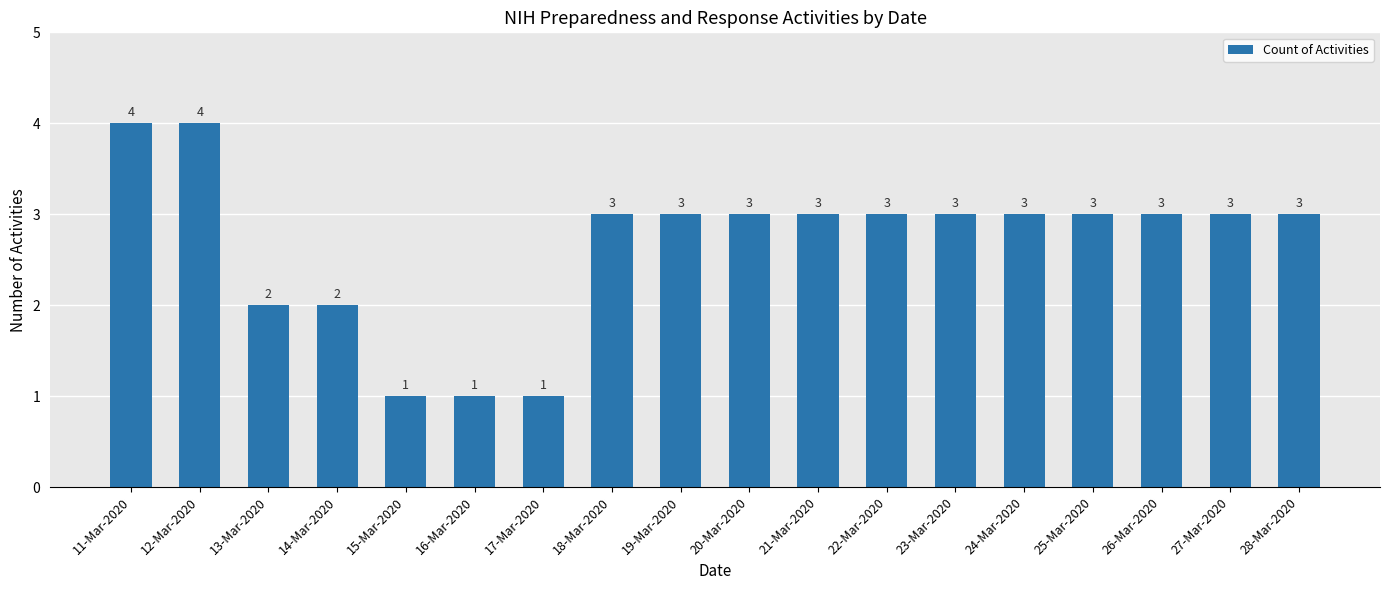

Reading left to right, what are all the values shown in this chart?

4	4	2	2	1	1	1	3	3	3	3	3	3	3	3	3	3	3